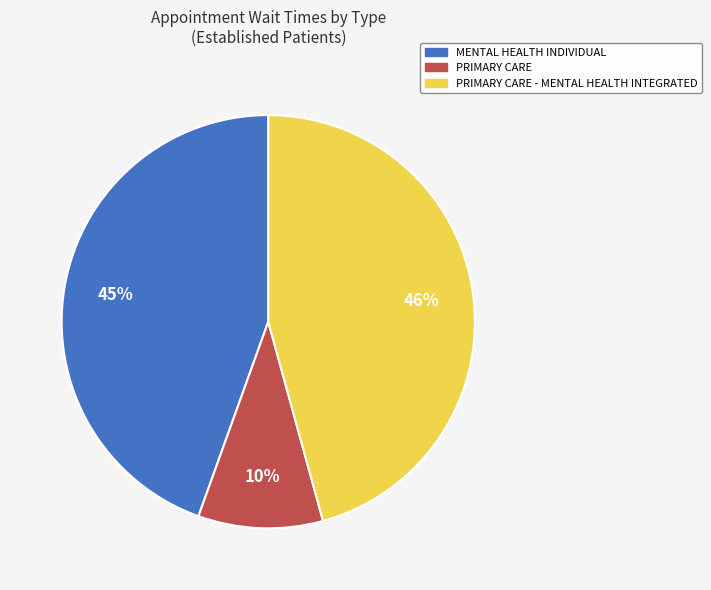

Which category has the biggest portion of the pie?

PRIMARY CARE - MENTAL HEALTH INTEGRATED